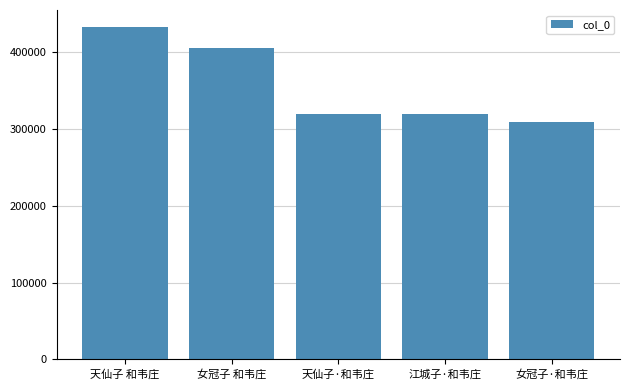

Which has a higher value, 江城子·和韦庄 or 女冠子 和韦庄?

女冠子 和韦庄